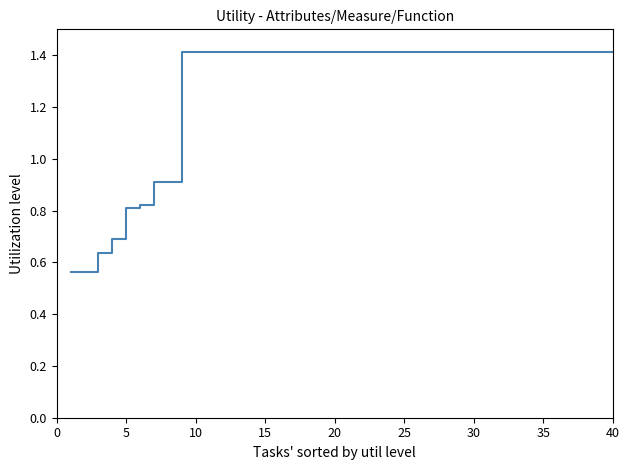

What is the sum of all values?

51.2